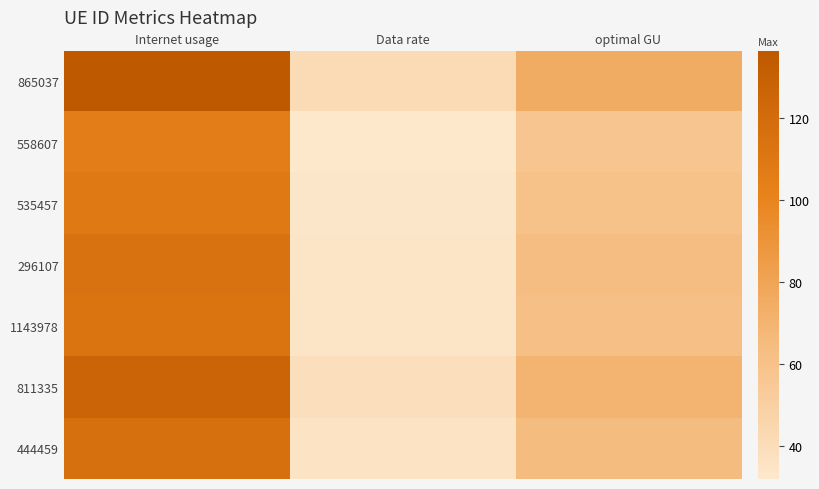

What is the smallest value displayed?

32.0